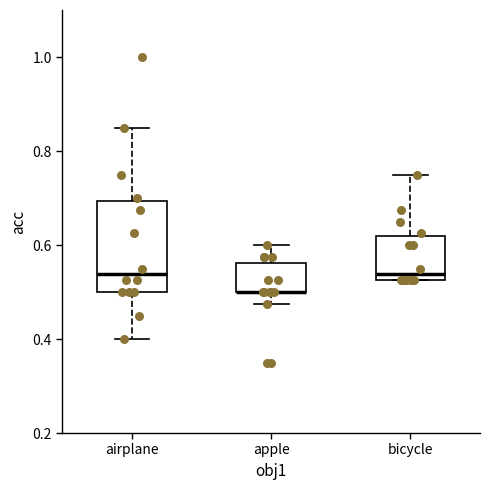

Reading left to right, transcribe this box plot: for each box, give where its median line is, the range the box spans, and where its two whiskers end, as read against the y-axis. The values are not printed on the chart, so give them approximately, as read against the axis.

airplane: median 0.54, box 0.50 to 0.70, whiskers 0.40 to 0.86
apple: median 0.50 (drawn on the box's lower edge), box 0.50 to 0.56, whiskers 0.48 to 0.60
bicycle: median 0.54, box 0.52 to 0.62, whiskers 0.52 to 0.76